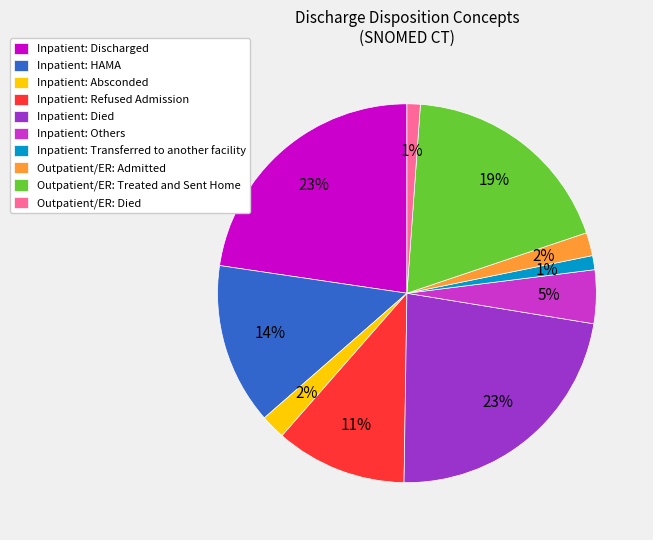

Is the sum of Inpatient: Transferred to another facility and Inpatient: Refused Admission greater than half?

No